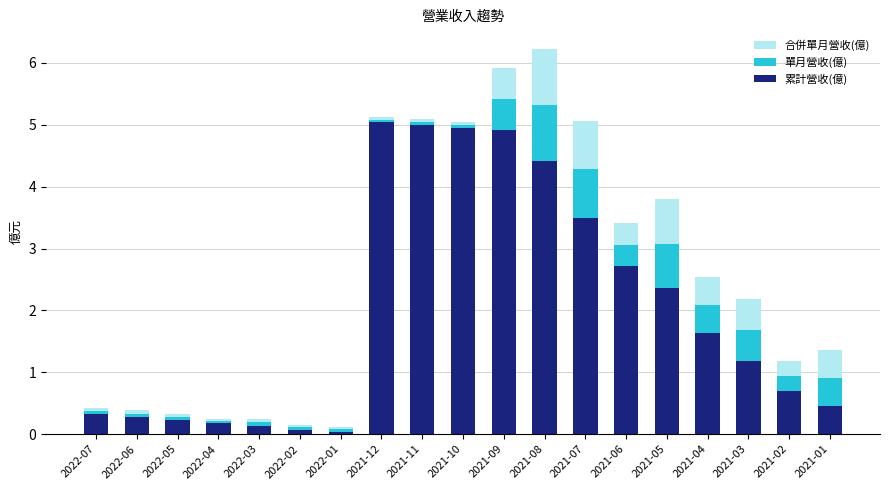

What is the maximum value for 累計營收(億)?

5.0